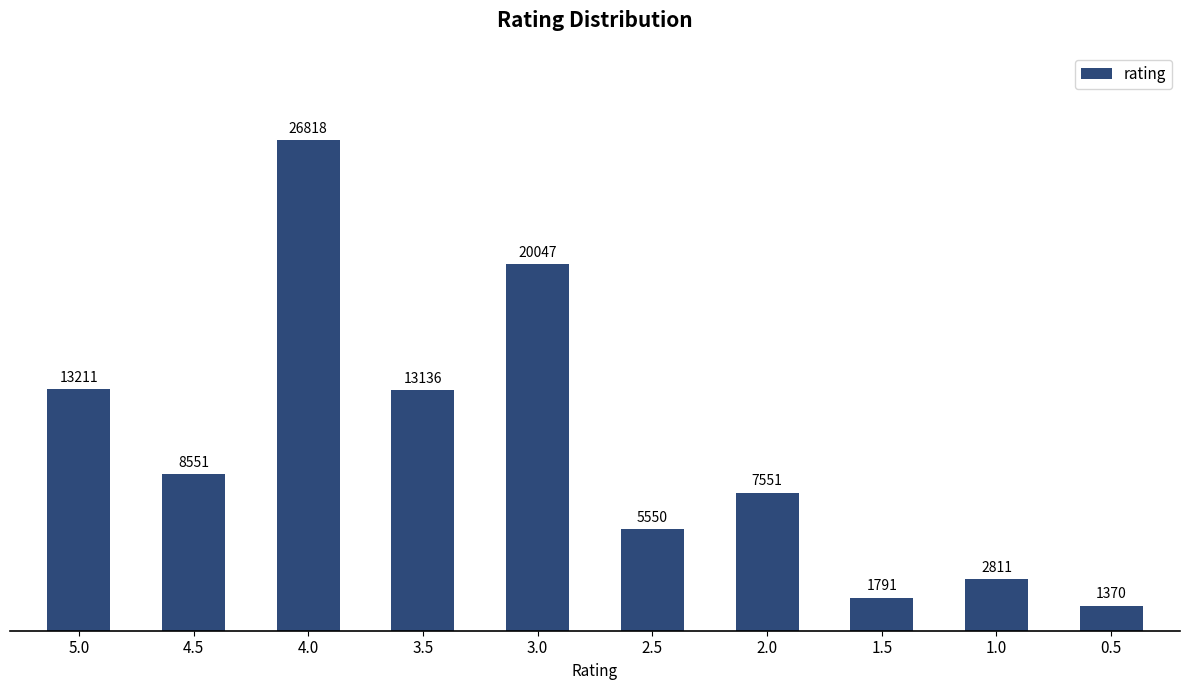

What is the change in value from 2.5 to 1.5?

-3759